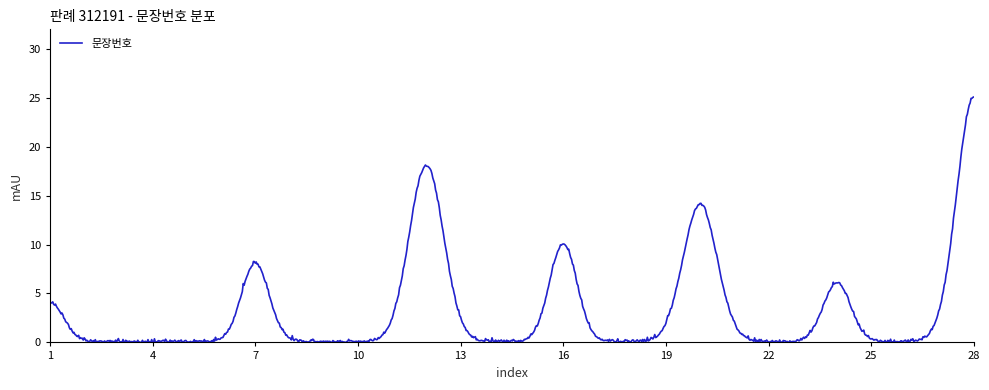

What is the difference between the maximum and minimum values?

25.1